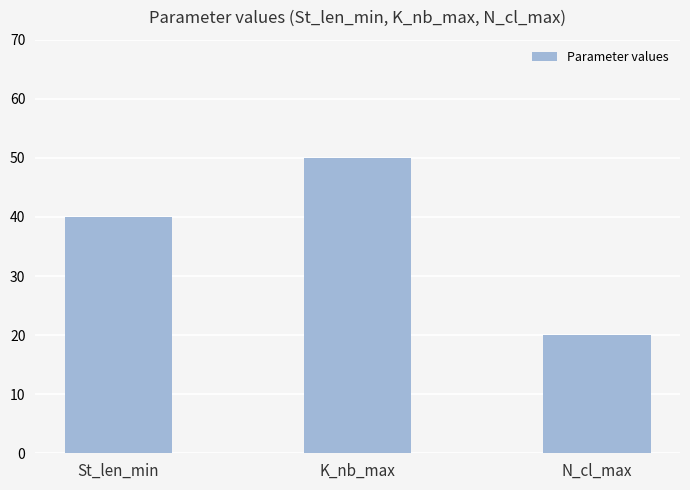

At which label is the value closest to 35?

St_len_min